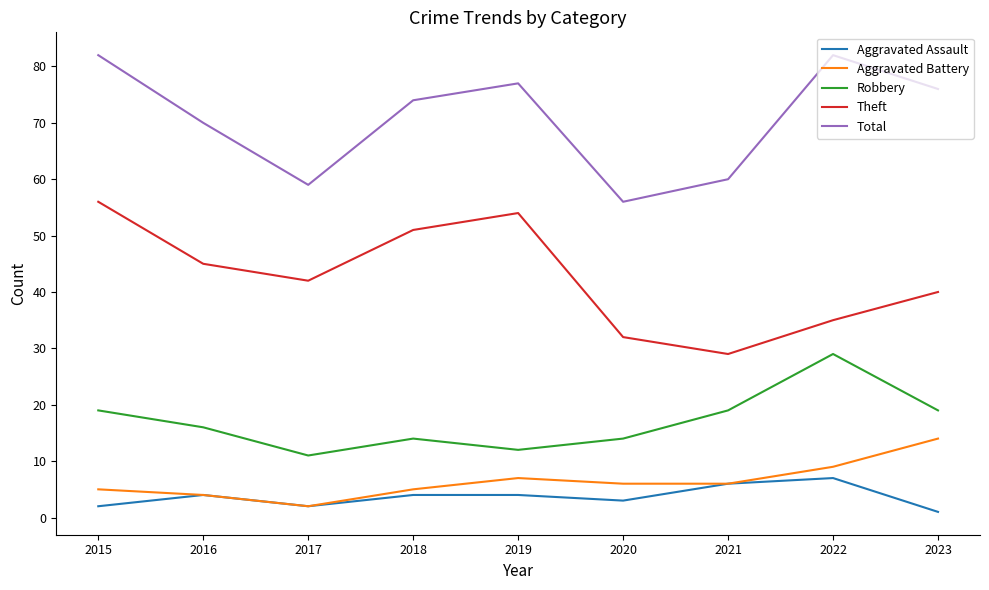

Which series has the largest total across all categories?

Total